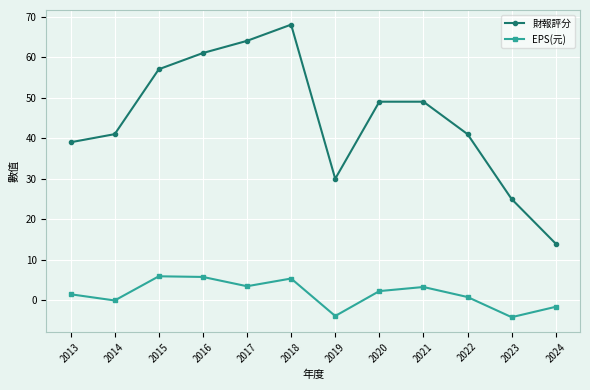

True or false: EPS(元) and 財報評分 intersect in this chart.

False